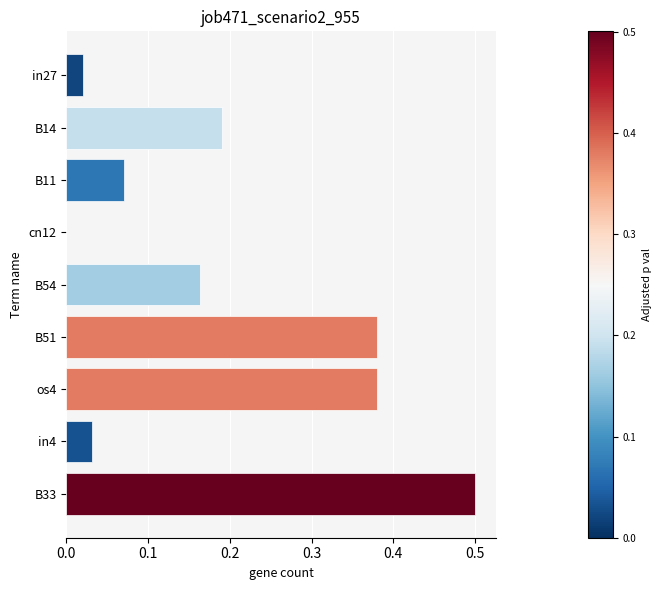

The chart shows a value of 0.2 at B51. True or false?

False